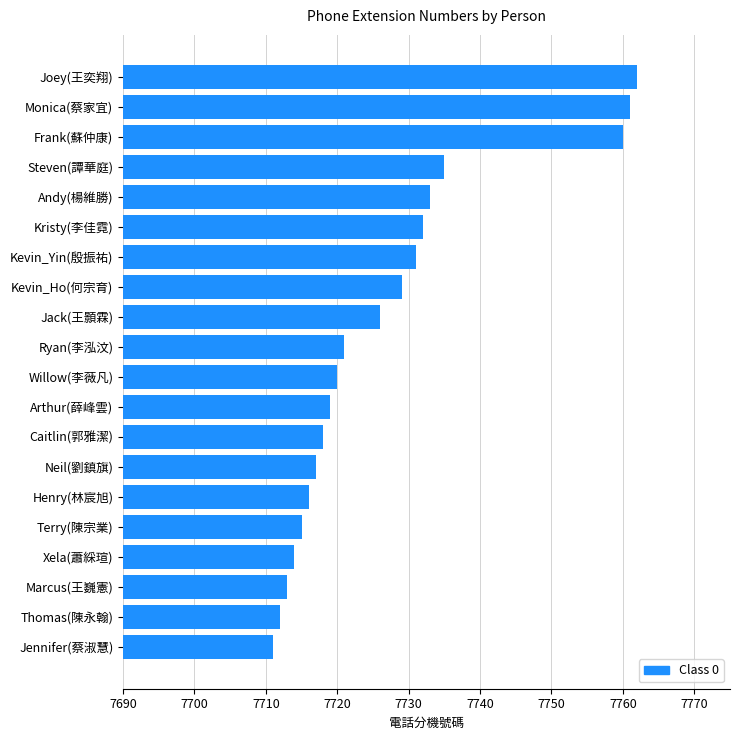

What is the smallest value displayed?

7711